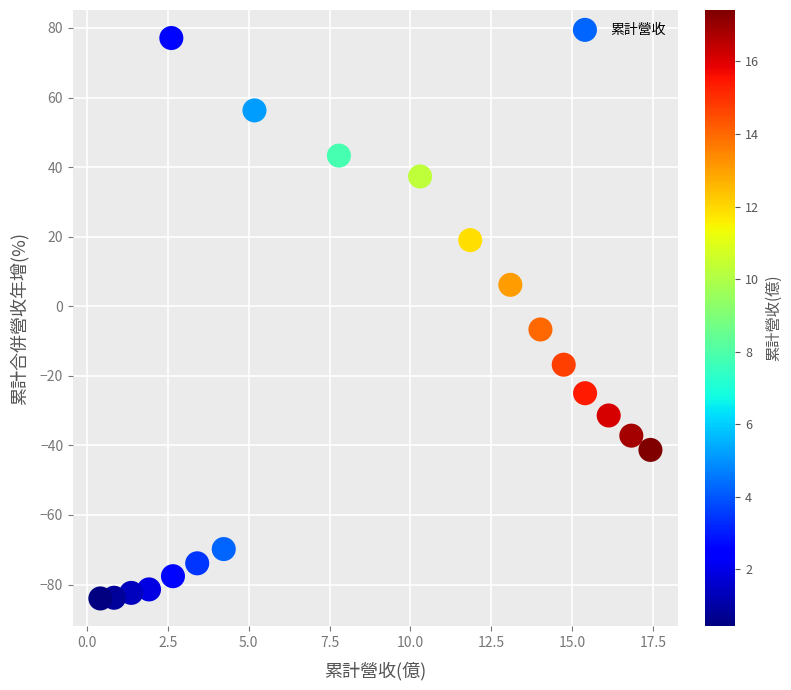

What Y value in the scatter plot is closest to -3?

-6.7